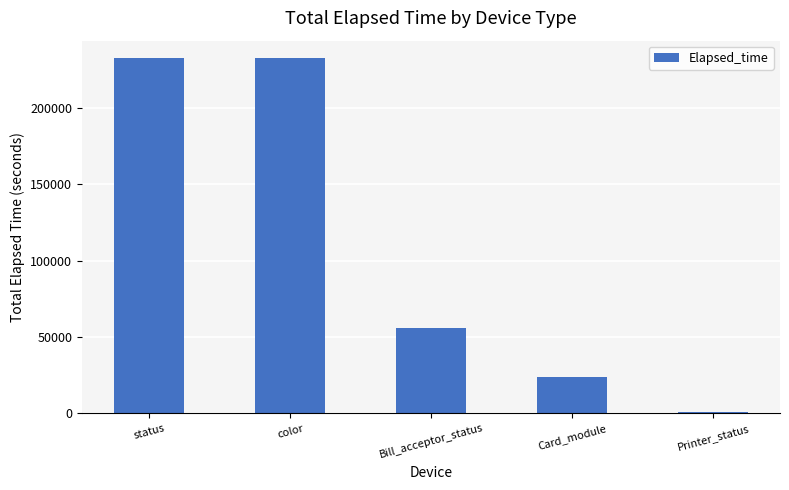

Which category has the lowest value across all series?

Printer_status